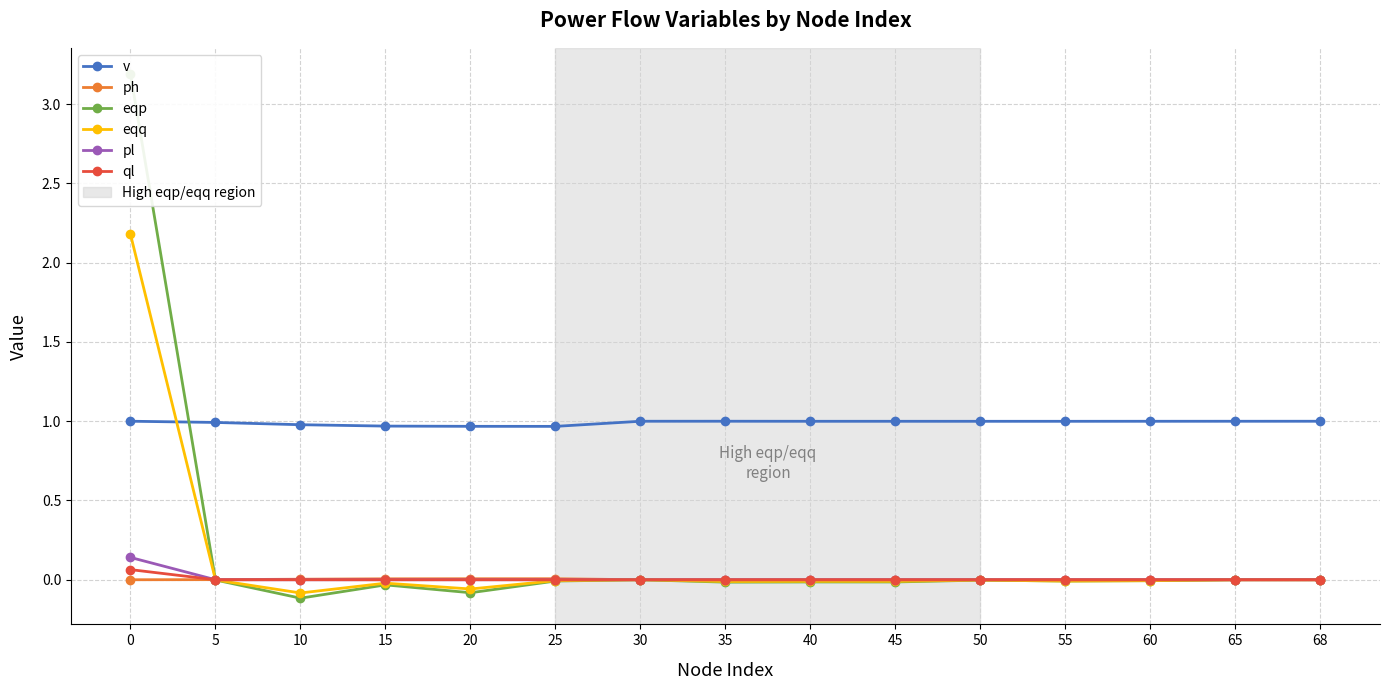

How many values in the ph series are below 0?

6